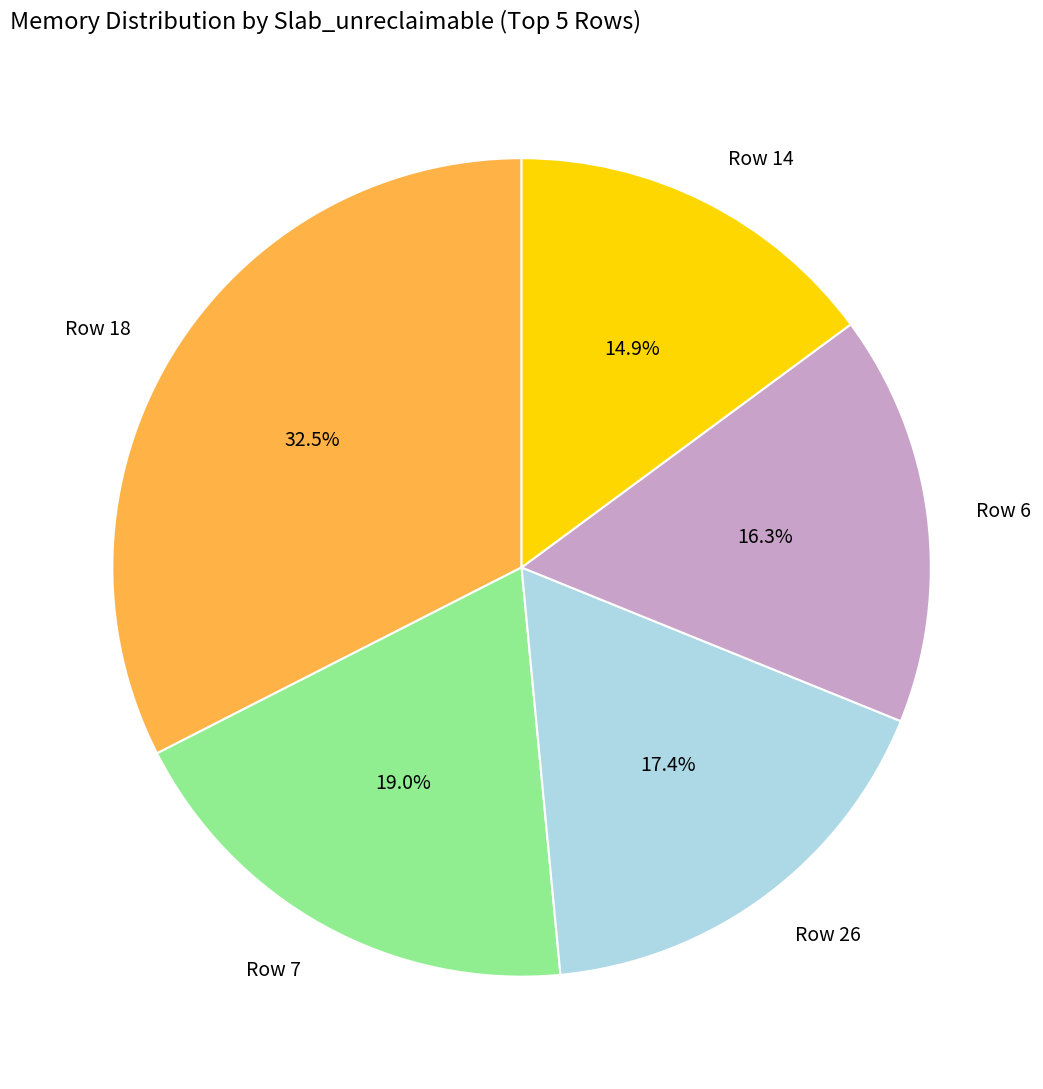

Between Row 26 and Row 7, which is larger?

Row 7